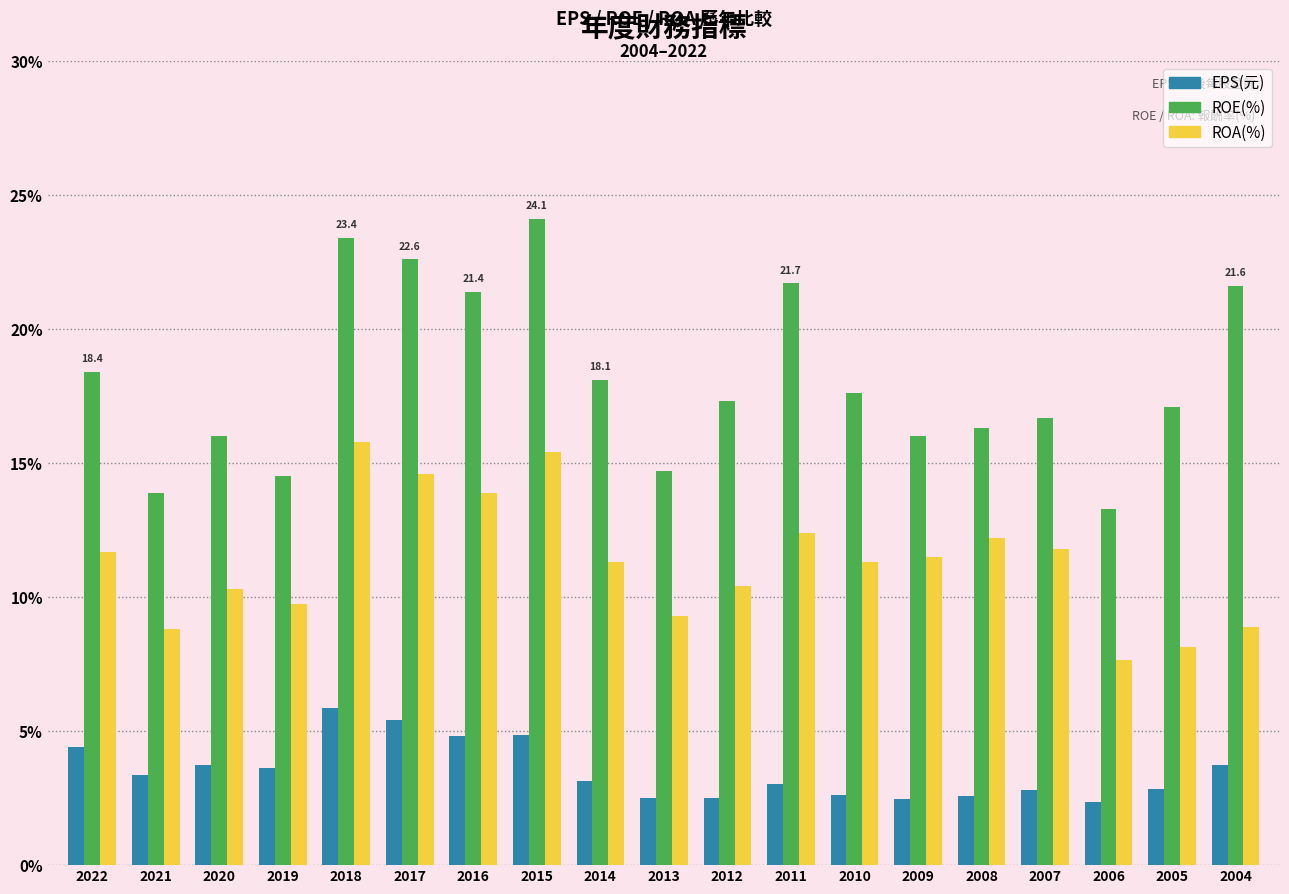

What is the spread (max minus min) of values at 2013?

12.2